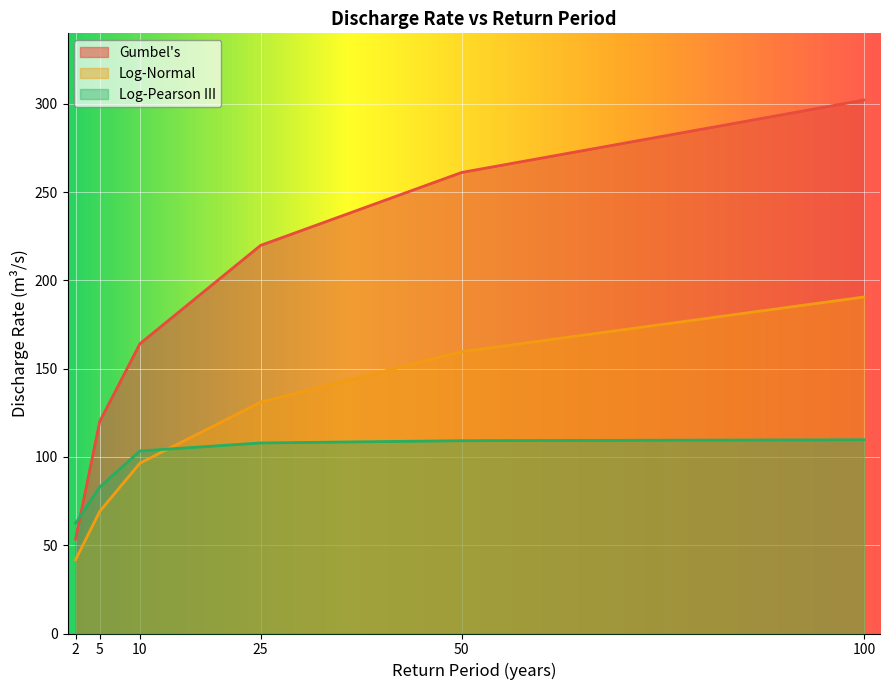

Is it true that Gumbel's equals 164.2 at 10?

True